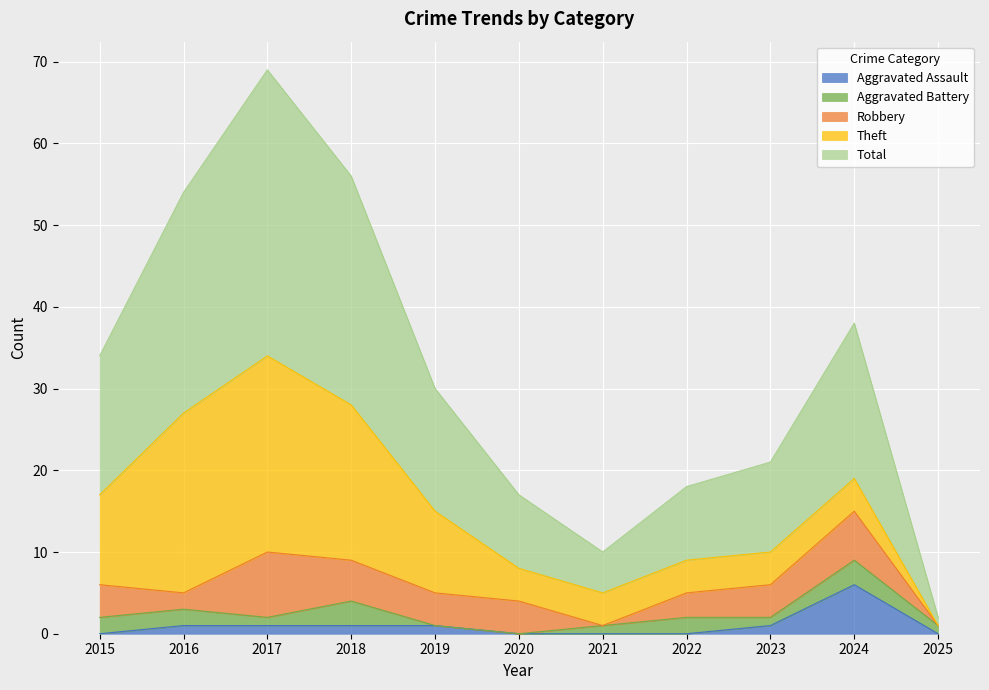

What is the average value of the Total series?

16